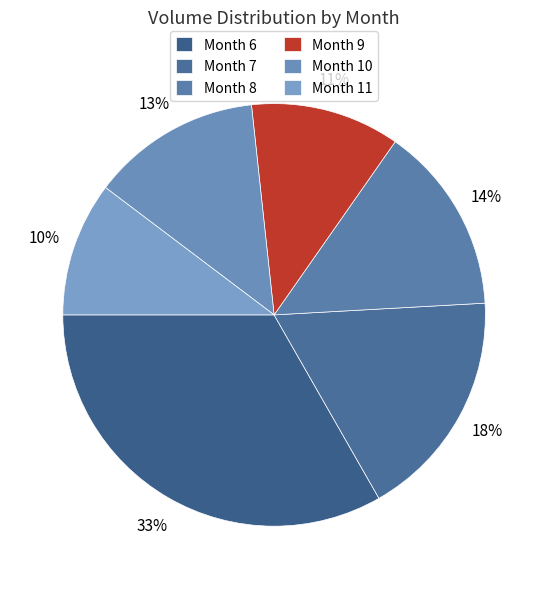

Which slice is the smallest?

Month 11